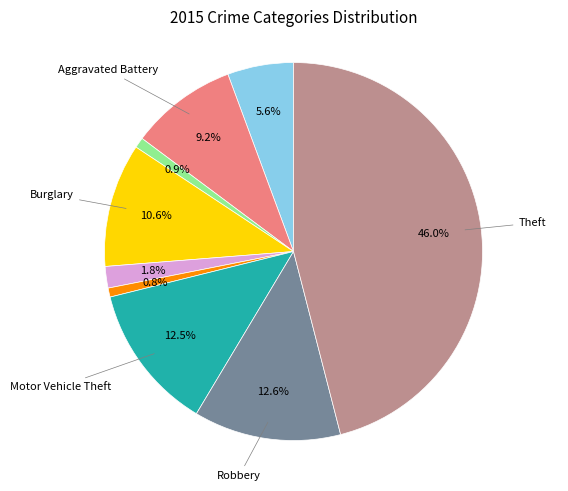

Does any single category account for the majority?

No